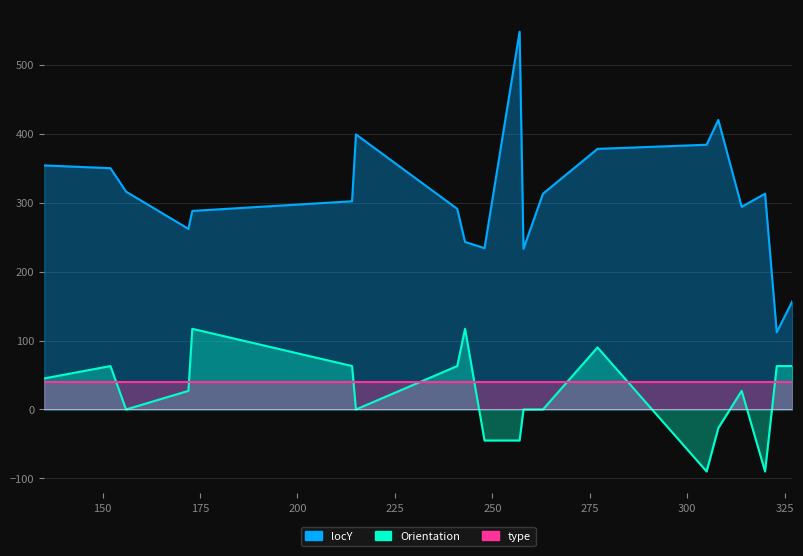

What is the difference between the maximum and minimum values in the Orientation series?

207